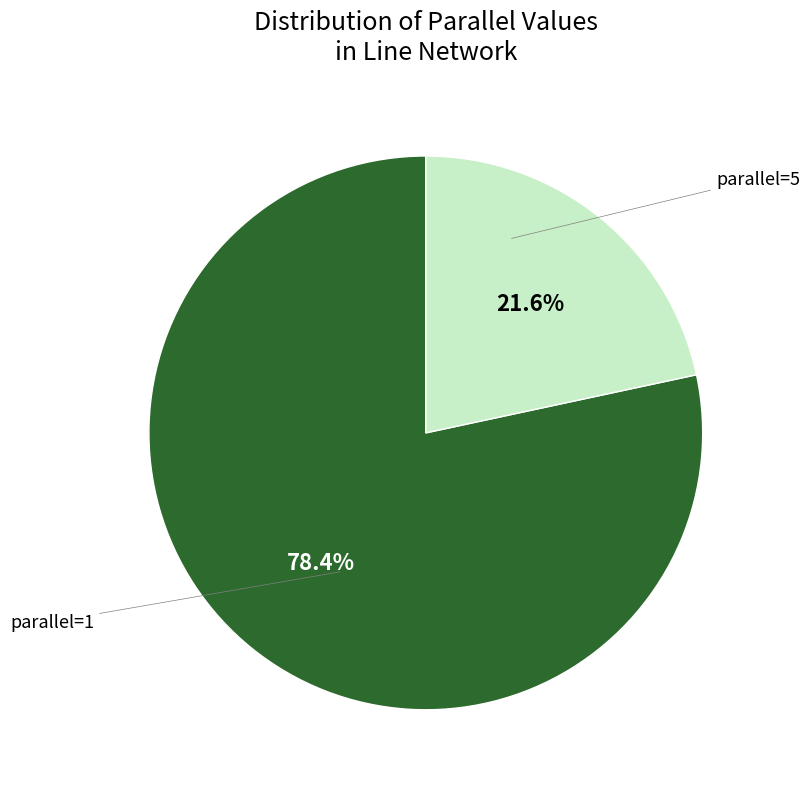

Is there any slice that represents more than half of the pie?

Yes